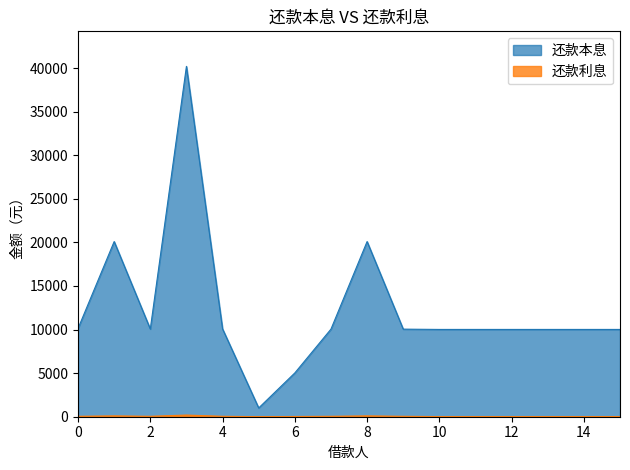

Which series has the widest spread of values?

还款本息